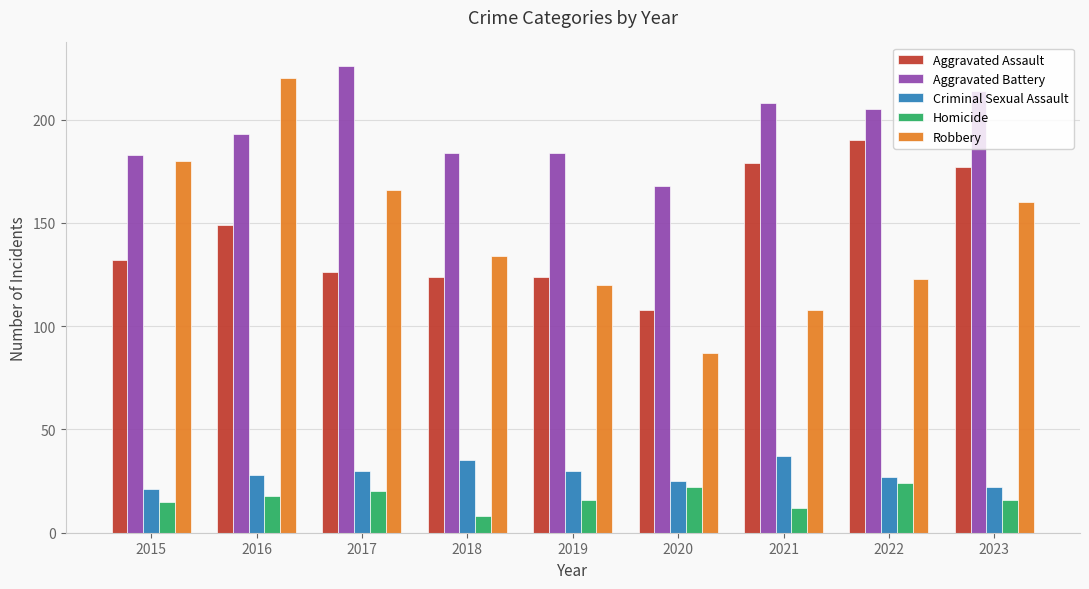

What is the maximum value for Aggravated Battery?

226